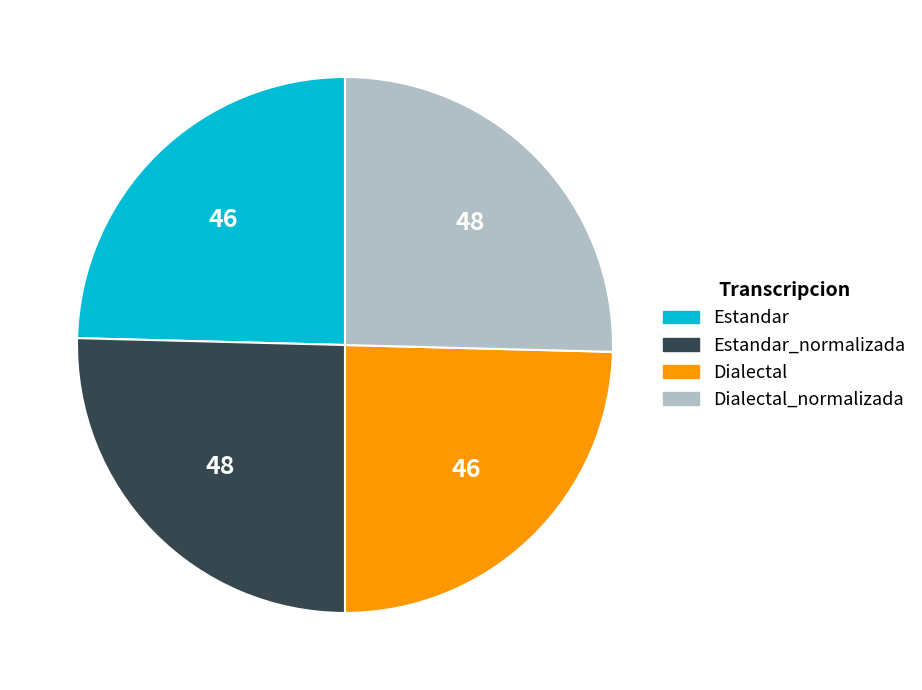

Is Dialectal_normalizada the majority of the pie?

No